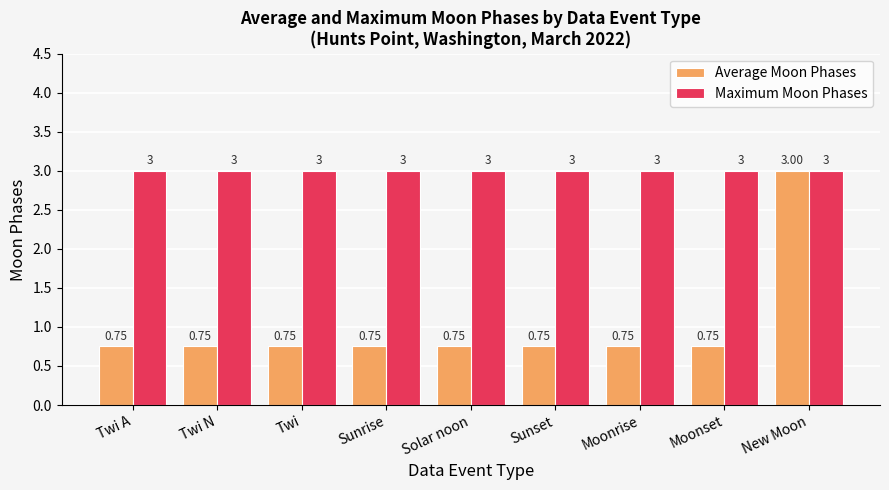

At how many categories does at least one series exceed 2?

9